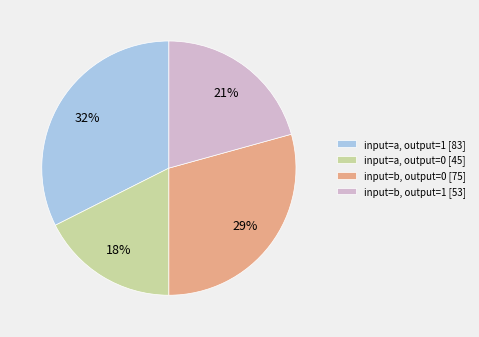

How many segments does this pie chart have?

4